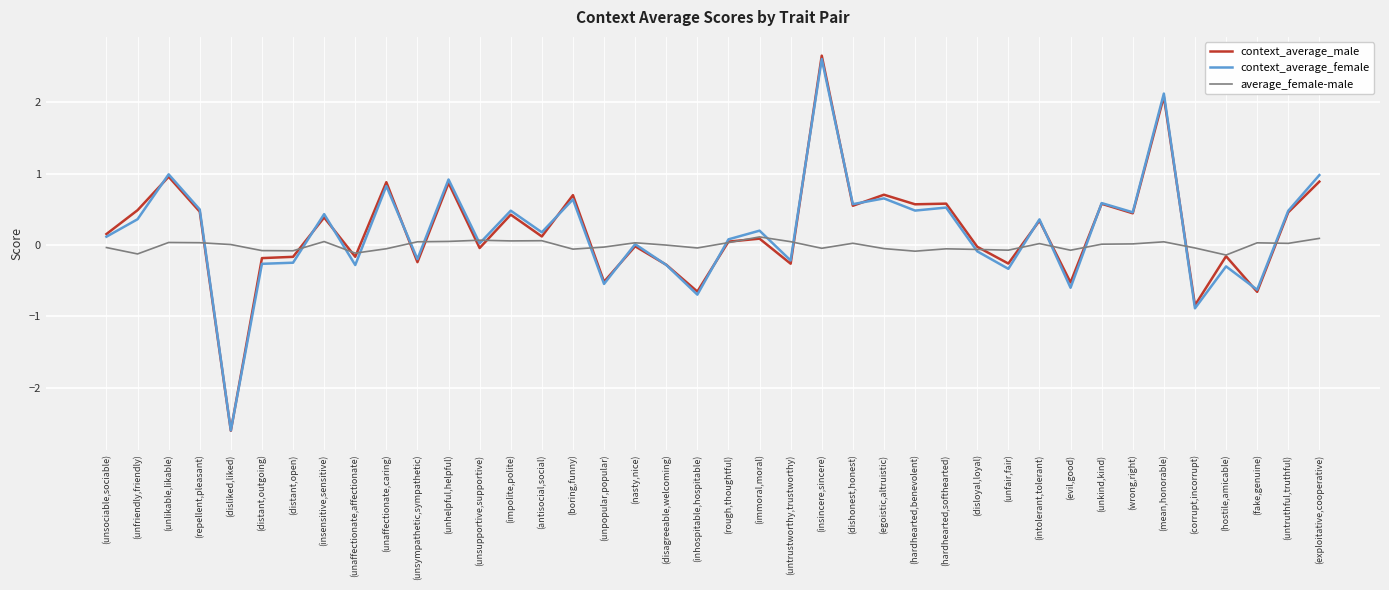

At which label does context_average_male first exceed 0?

(unsociable,sociable)